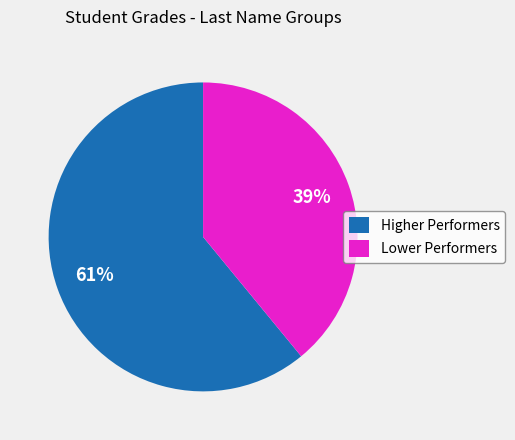

How many segments does this pie chart have?

2